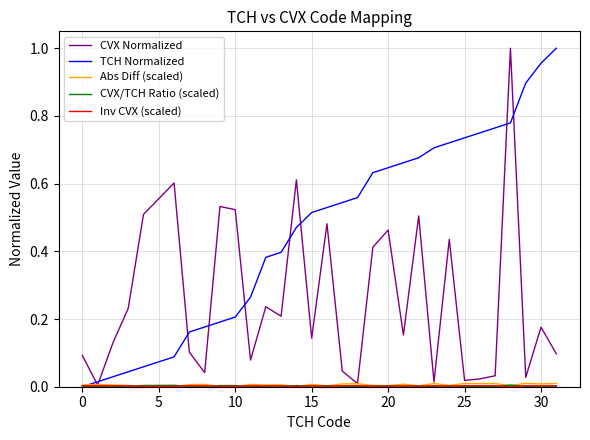

Does the chart have visible grid lines?

Yes